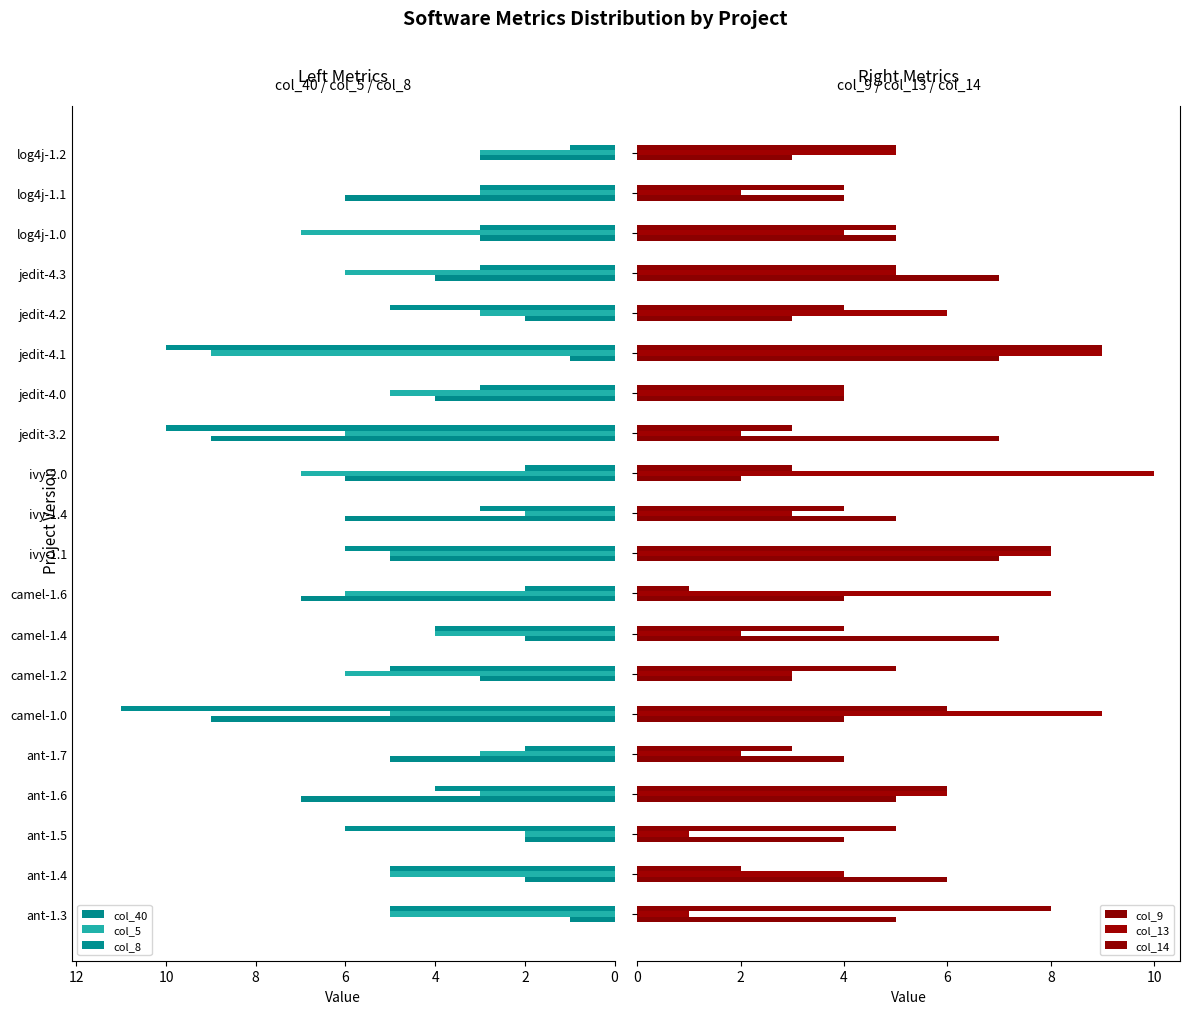

Which series has the widest spread of values?

col_8